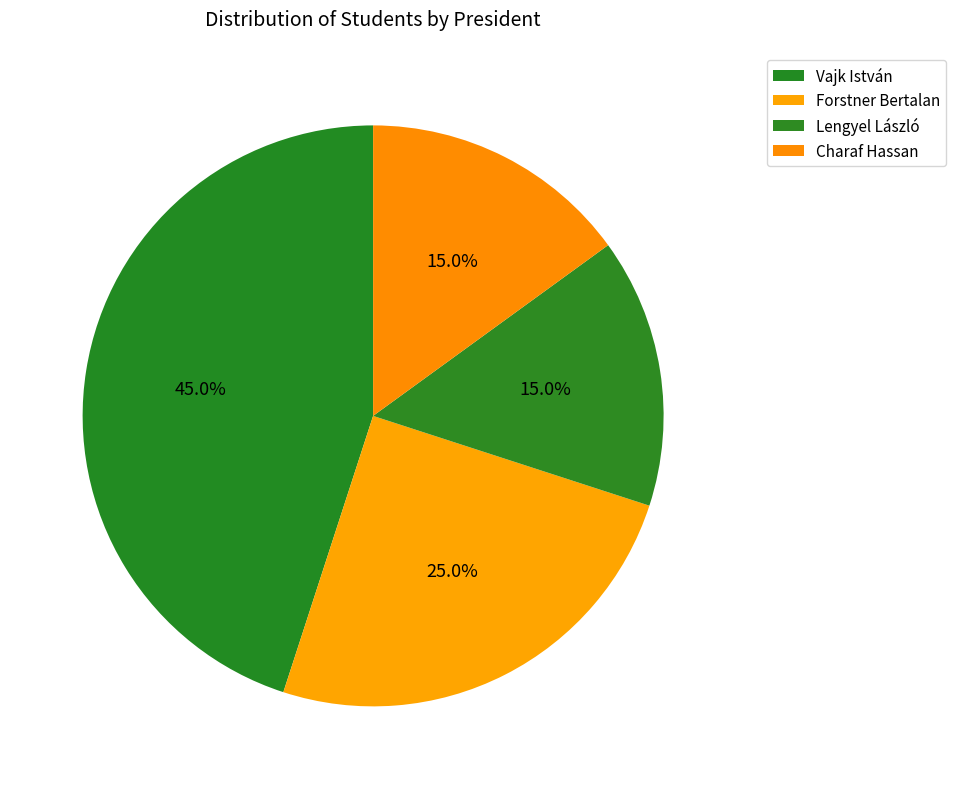

Is the sum of Vajk István and Charaf Hassan greater than half?

Yes